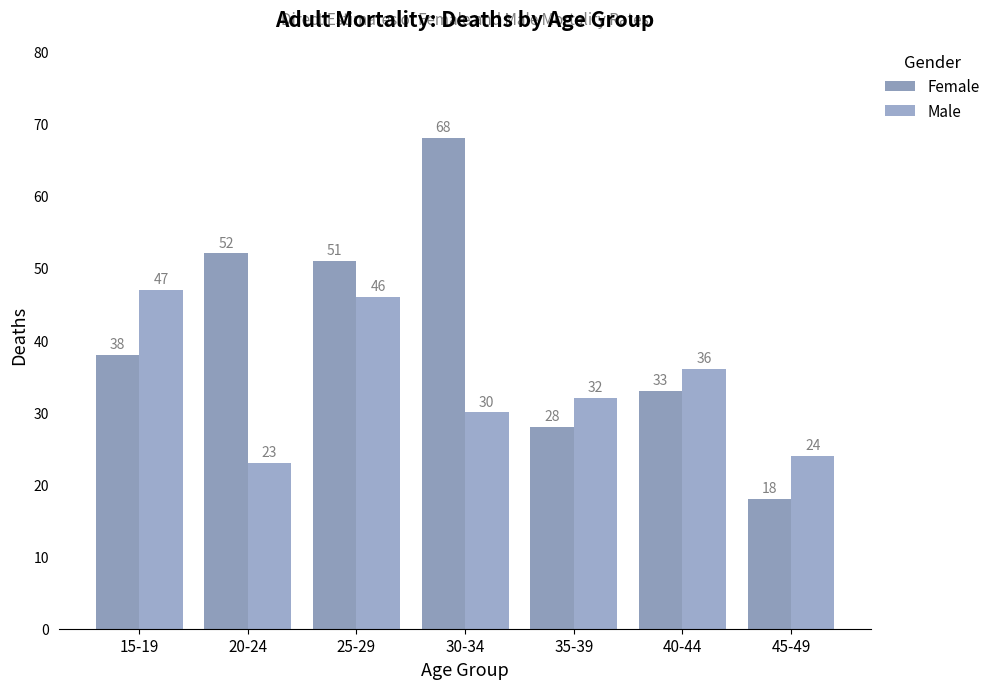

What is the label of the 7th bar from the left?

45-49